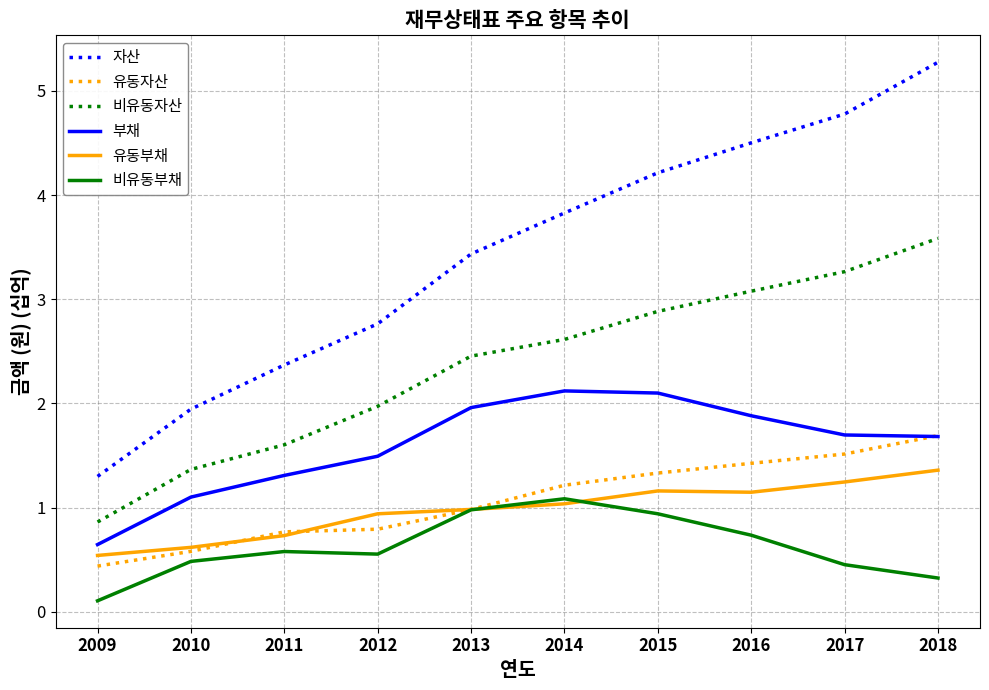

Where is 유동부채 nearest to the value 0?

2009